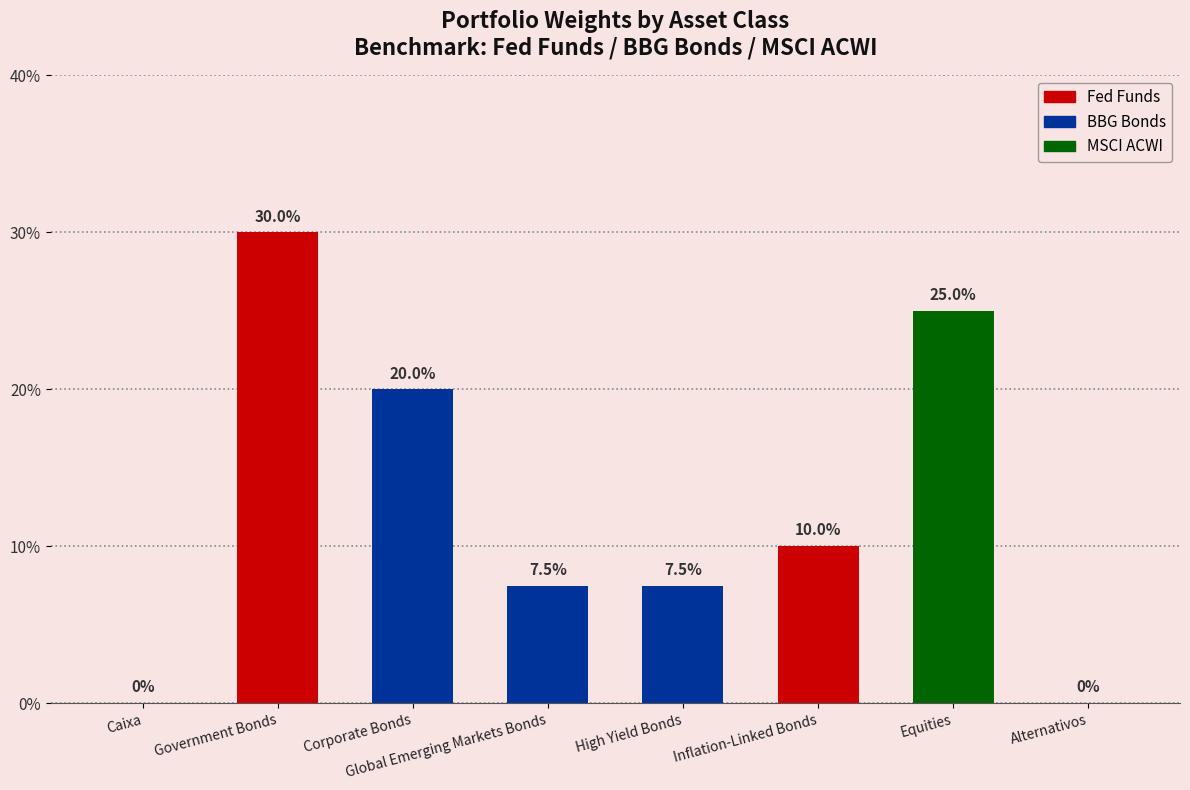

Rank the categories by value from highest to lowest.

Government Bonds, Equities, Corporate Bonds, Inflation-Linked Bonds, Global Emerging Markets Bonds, High Yield Bonds, Caixa, Alternativos